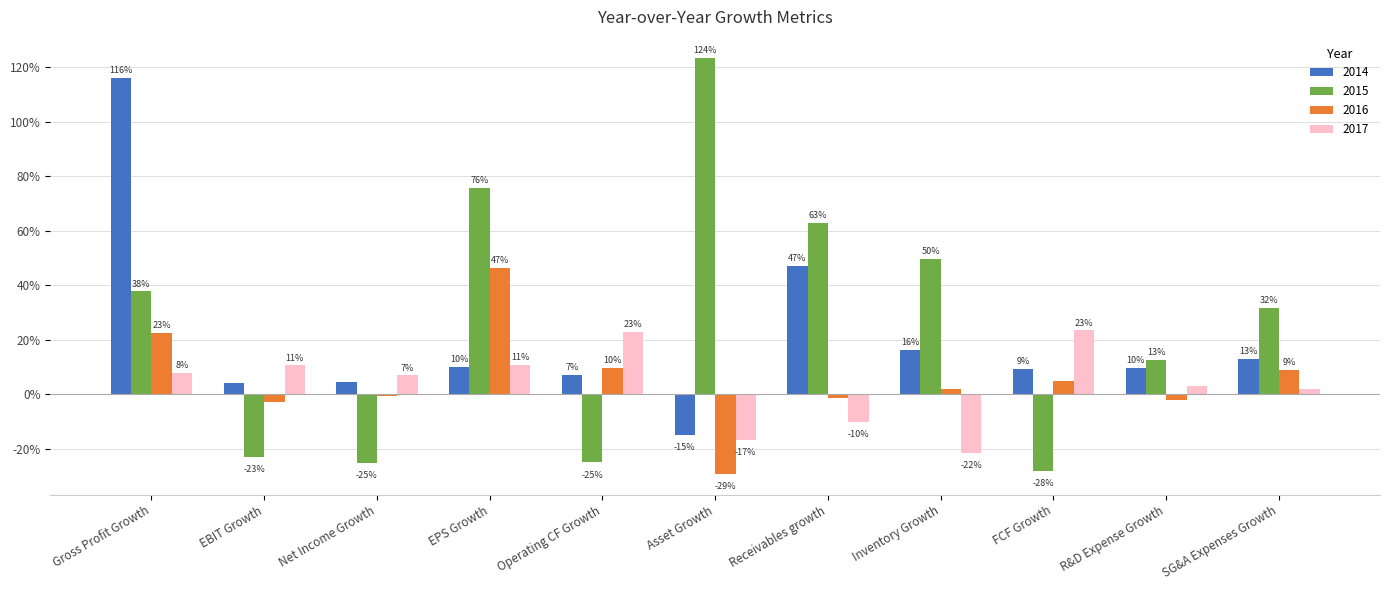

What are all the series names shown in the legend?

2014, 2015, 2016, 2017